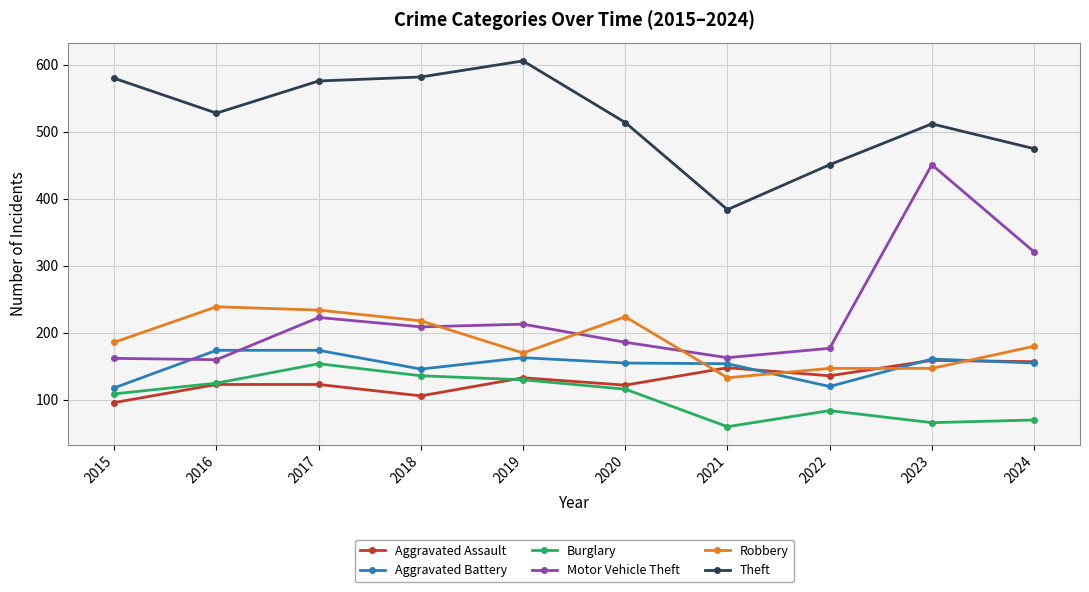

True or false: Motor Vehicle Theft and Burglary intersect in this chart.

False